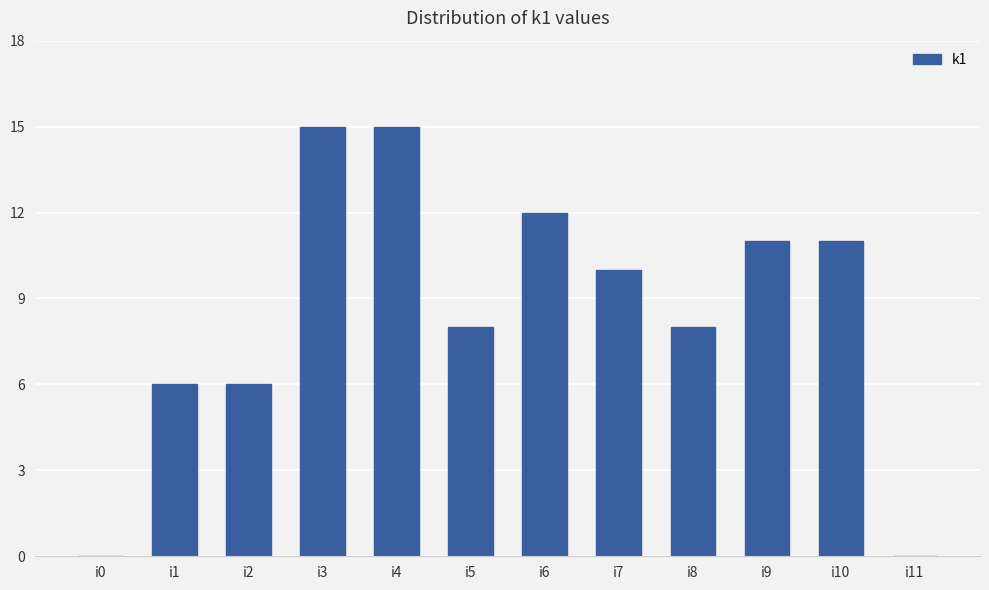

What is the sum of all values?

102